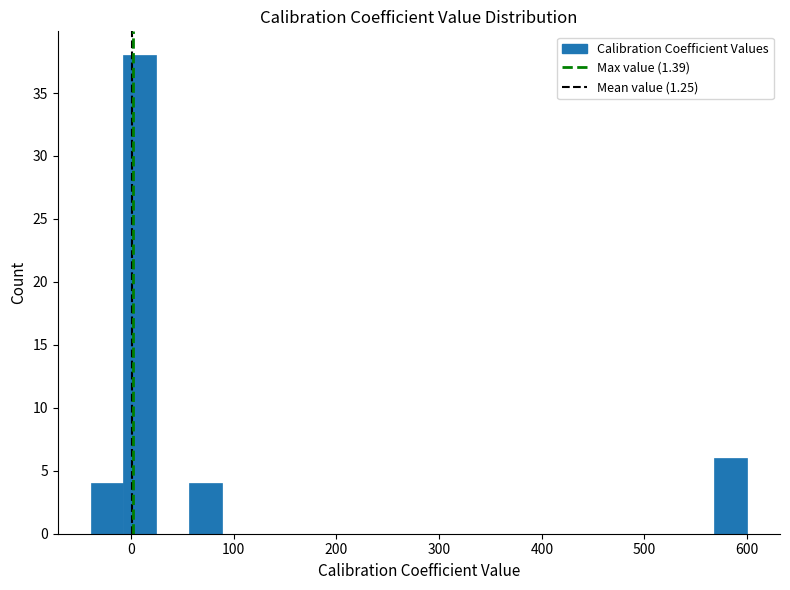

Around what value on the x-axis is the tallest bar? Give the approximate position of its centre, as read against the axis.

10